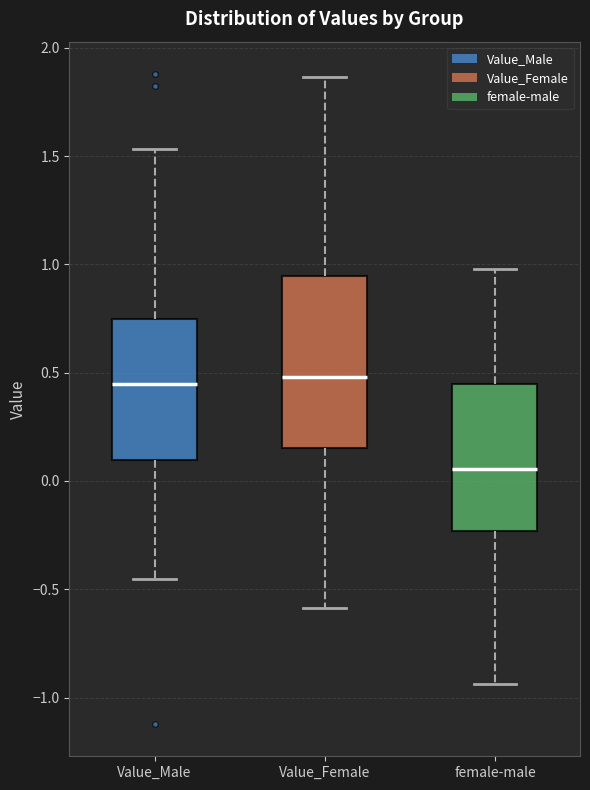

Which box has the lowest median line?

female-male